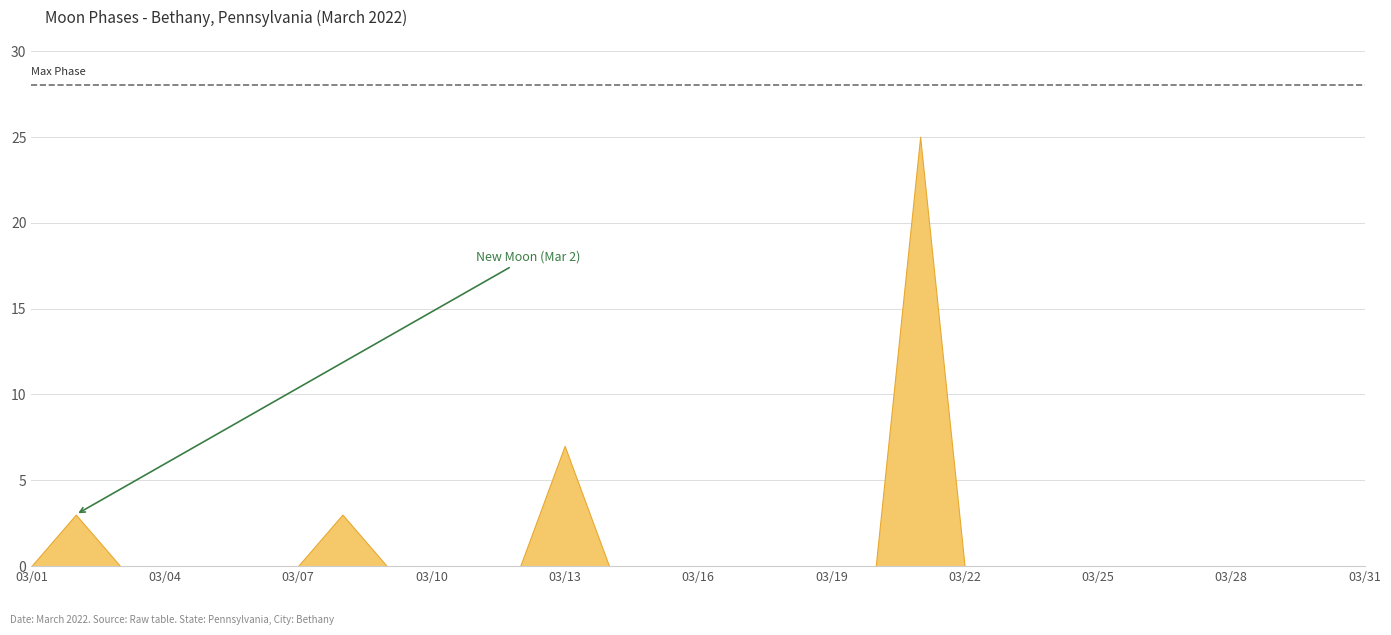

At which label is the value closest to 1?

2022-03-01